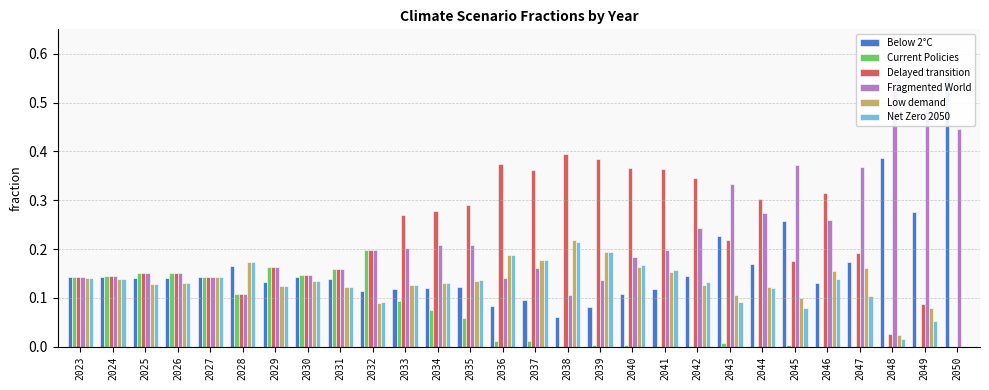

What is the value of the Net Zero 2050 bar at the 16th from the left?

0.2